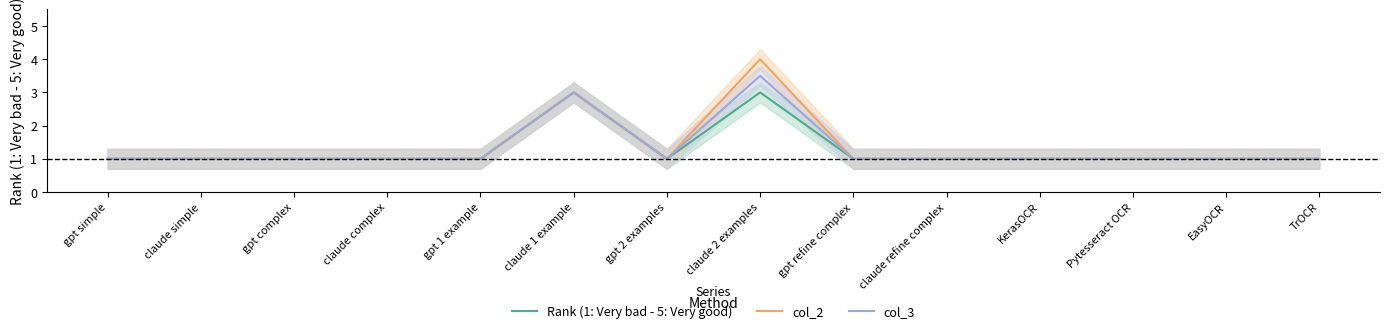

Which series has the largest range (max minus min)?

col_2